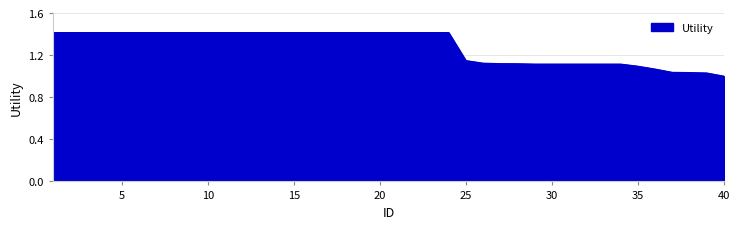

What is the maximum value shown in the chart?

1.4